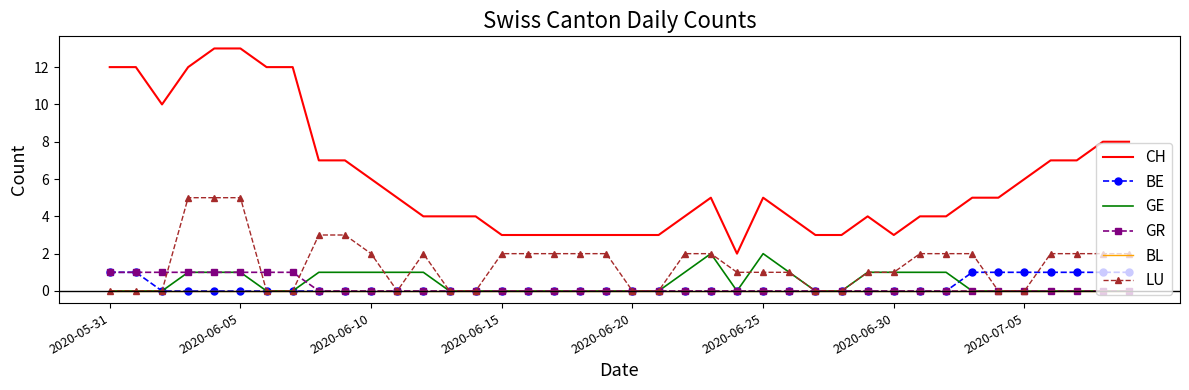

Which series has the largest range (max minus min)?

CH